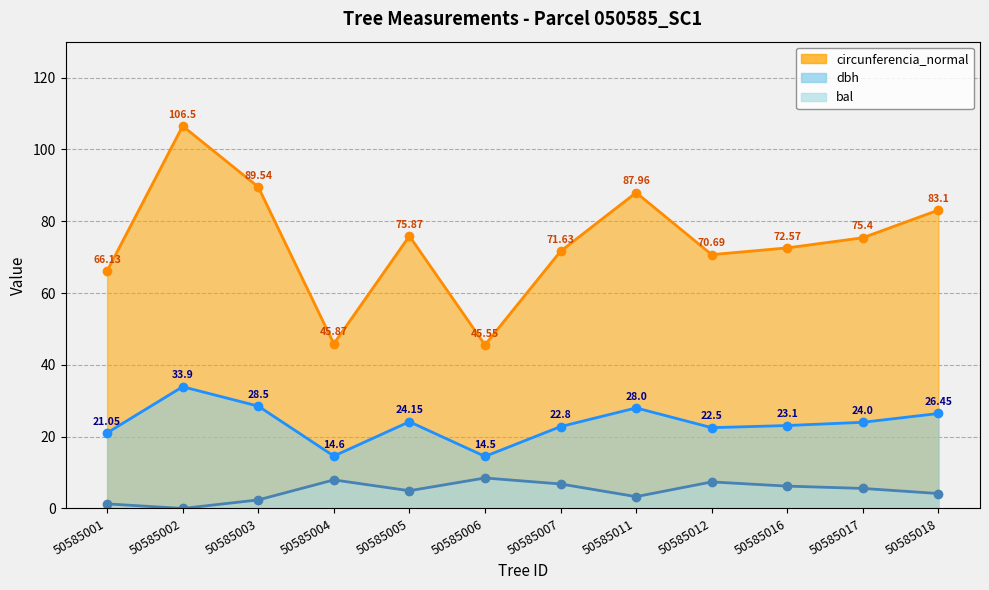

What is the sum of all bal values?

58.5